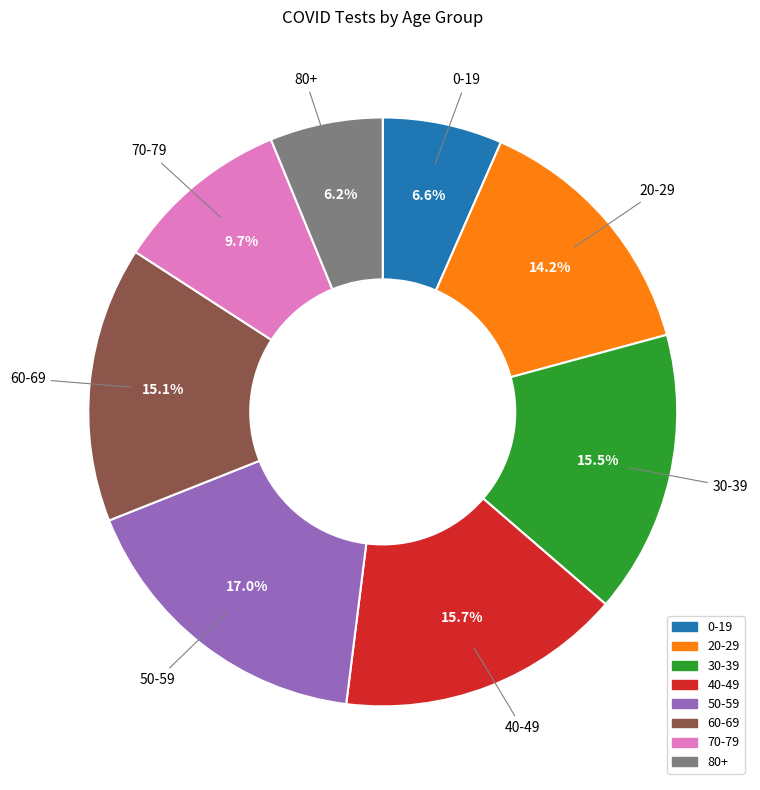

What is the largest slice in the pie chart?

50-59